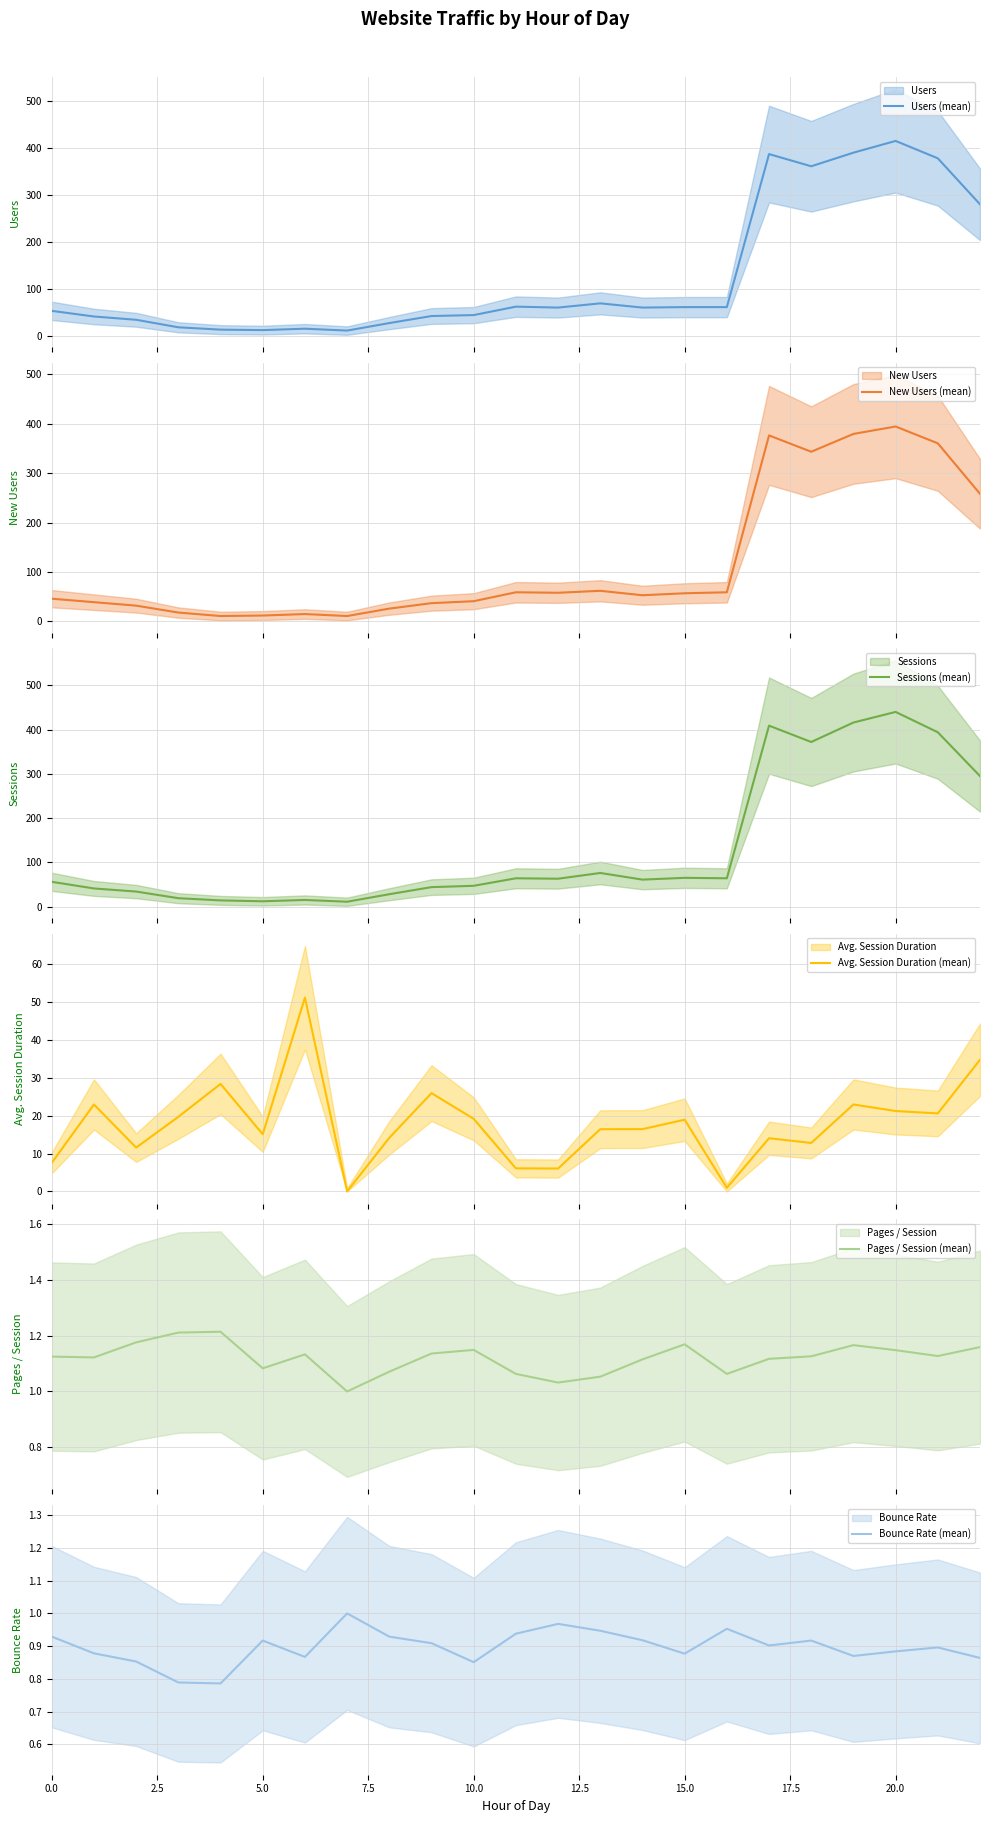

Which series has the largest total across all categories?

Sessions (mean)